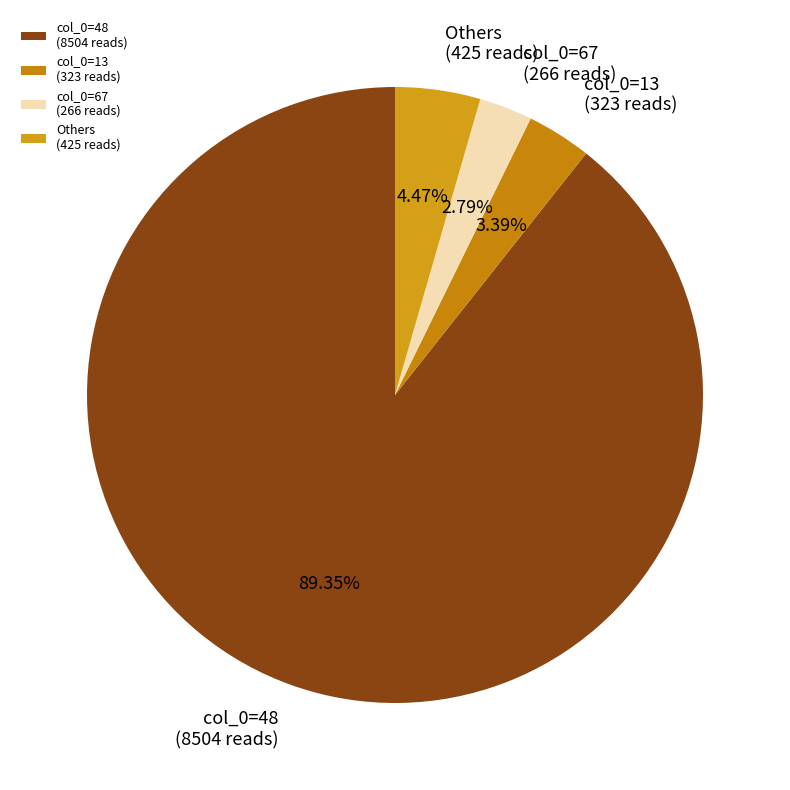

How many slices are in this pie chart?

4